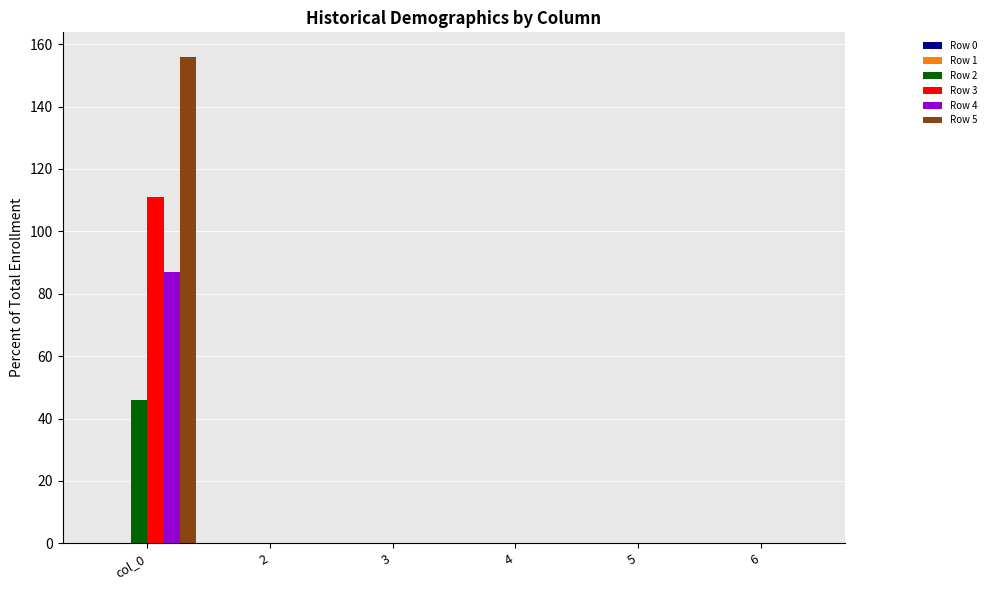

Is it true that Row 4 equals 0 at 3?

True